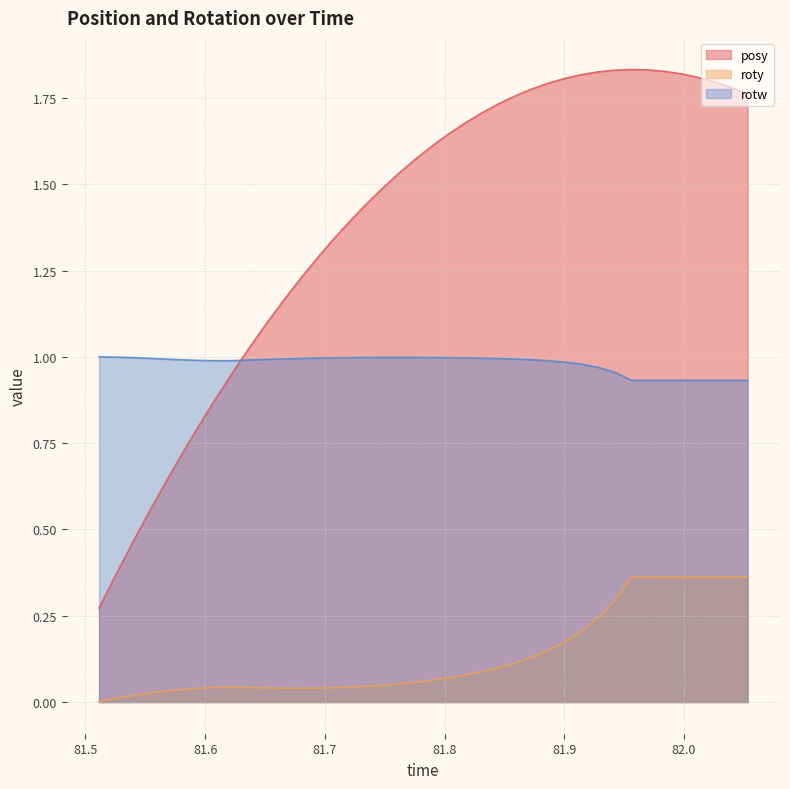

What is the difference between the roty values at 81.87256 and 81.95593?

0.2